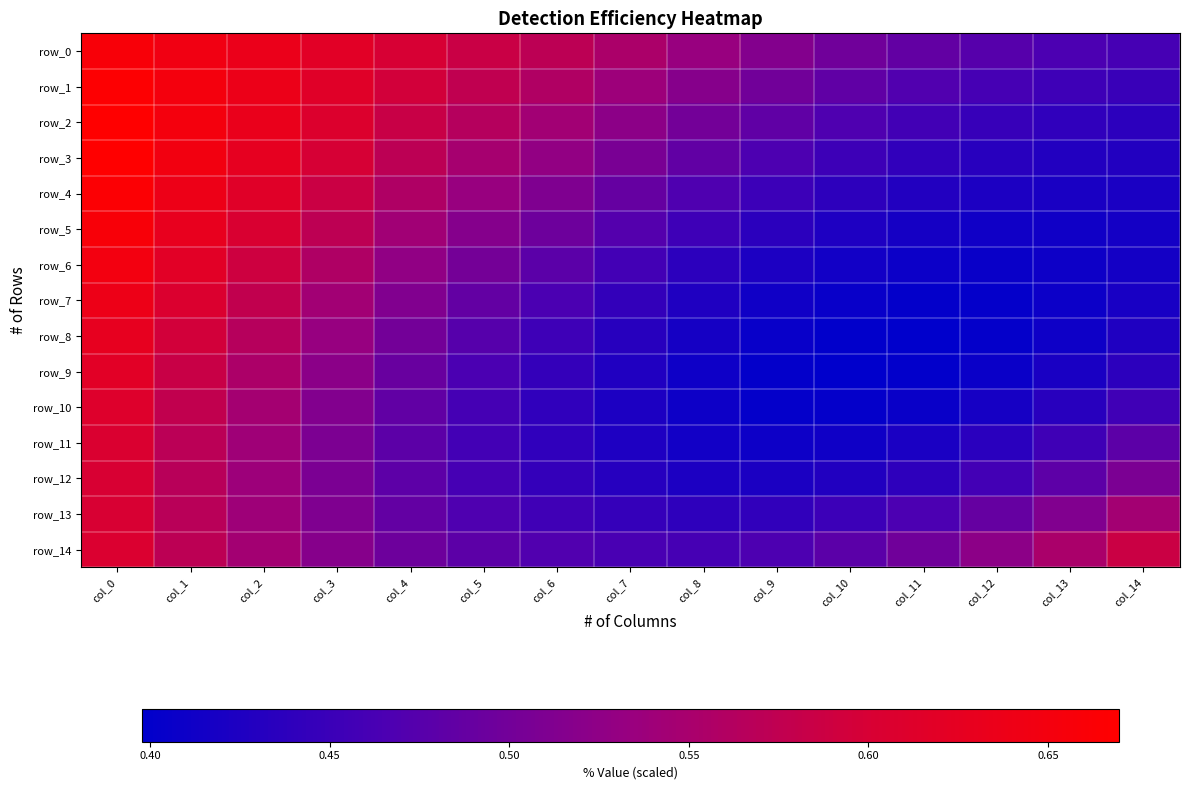

Reading left to right, transcribe all the data shown in this chart.

row_0: 0.7	0.6	0.6	0.6	0.6	0.6	0.6	0.6	0.5	0.5	0.5	0.5	0.5	0.5	0.5
row_1: 0.7	0.7	0.6	0.6	0.6	0.6	0.6	0.5	0.5	0.5	0.5	0.5	0.5	0.5	0.4
row_2: 0.7	0.7	0.6	0.6	0.6	0.6	0.5	0.5	0.5	0.5	0.5	0.5	0.4	0.4	0.4
row_3: 0.7	0.6	0.6	0.6	0.6	0.5	0.5	0.5	0.5	0.5	0.5	0.4	0.4	0.4	0.4
row_4: 0.7	0.6	0.6	0.6	0.6	0.5	0.5	0.5	0.5	0.5	0.4	0.4	0.4	0.4	0.4
row_5: 0.7	0.6	0.6	0.6	0.5	0.5	0.5	0.5	0.5	0.4	0.4	0.4	0.4	0.4	0.4
row_6: 0.6	0.6	0.6	0.6	0.5	0.5	0.5	0.5	0.4	0.4	0.4	0.4	0.4	0.4	0.4
row_7: 0.6	0.6	0.6	0.5	0.5	0.5	0.5	0.4	0.4	0.4	0.4	0.4	0.4	0.4	0.4
row_8: 0.6	0.6	0.6	0.5	0.5	0.5	0.5	0.4	0.4	0.4	0.4	0.4	0.4	0.4	0.4
row_9: 0.6	0.6	0.6	0.5	0.5	0.5	0.4	0.4	0.4	0.4	0.4	0.4	0.4	0.4	0.4
row_10: 0.6	0.6	0.5	0.5	0.5	0.5	0.4	0.4	0.4	0.4	0.4	0.4	0.4	0.4	0.5
row_11: 0.6	0.6	0.5	0.5	0.5	0.5	0.4	0.4	0.4	0.4	0.4	0.4	0.4	0.5	0.5
row_12: 0.6	0.6	0.5	0.5	0.5	0.5	0.4	0.4	0.4	0.4	0.4	0.4	0.5	0.5	0.5
row_13: 0.6	0.6	0.5	0.5	0.5	0.5	0.5	0.4	0.4	0.4	0.5	0.5	0.5	0.5	0.5
row_14: 0.6	0.6	0.5	0.5	0.5	0.5	0.5	0.5	0.5	0.5	0.5	0.5	0.5	0.6	0.6